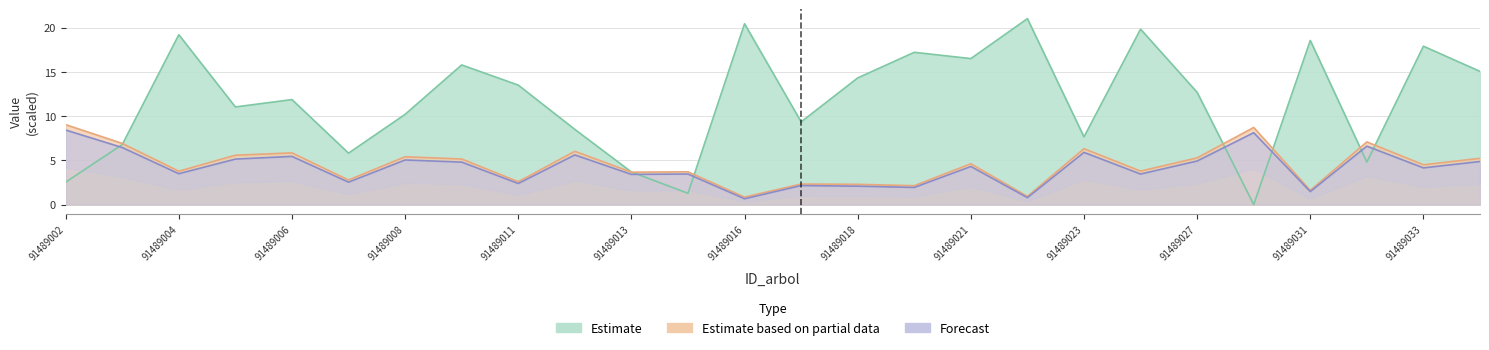

Does the chart have visible grid lines?

Yes